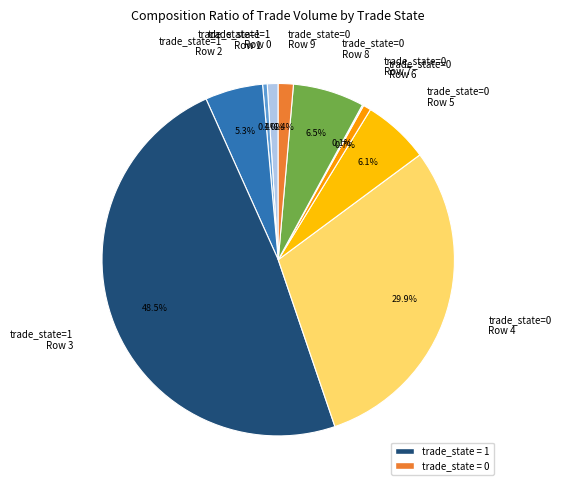

Do trade_state=0 Row 4 and trade_state=1 Row 0 together represent more than half of the pie?

No